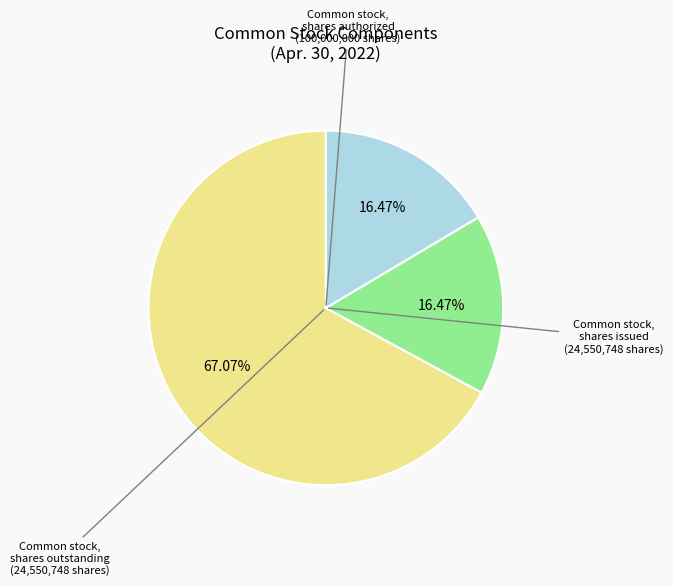

Does any single category account for the majority?

Yes